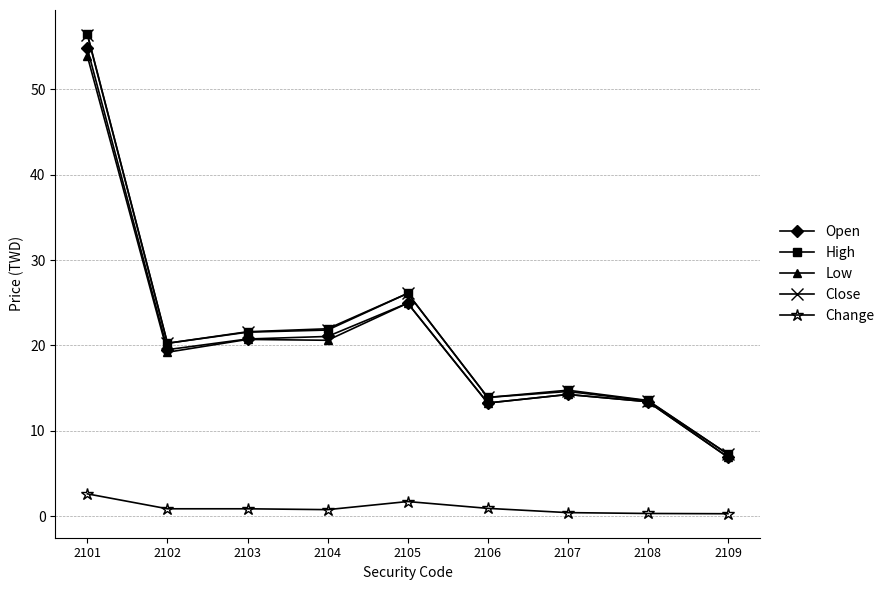

What is the highest value of the Change series?

2.6